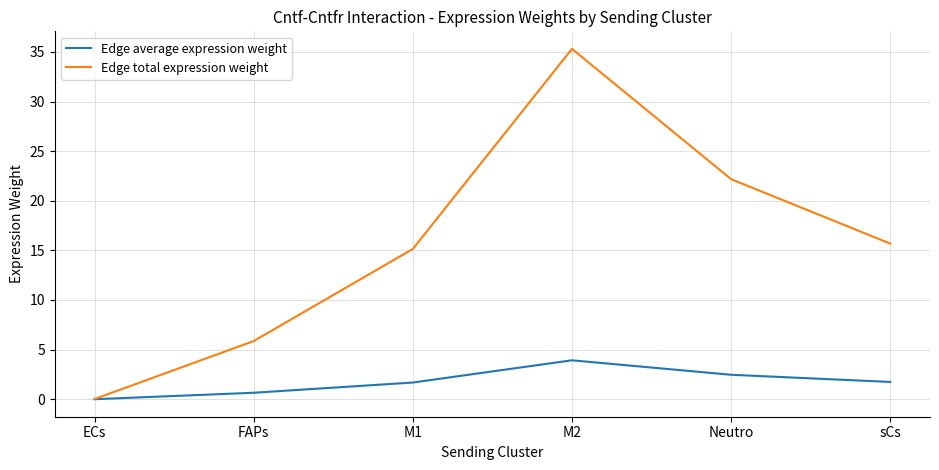

What is the average value of the Edge average expression weight series?

1.7